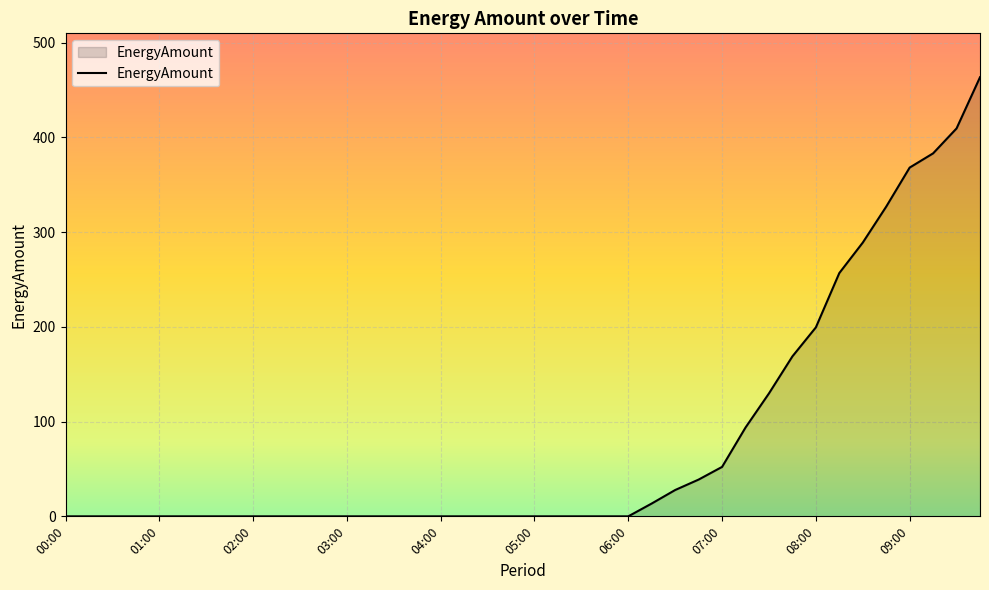

How many categories are shown in the chart?

40